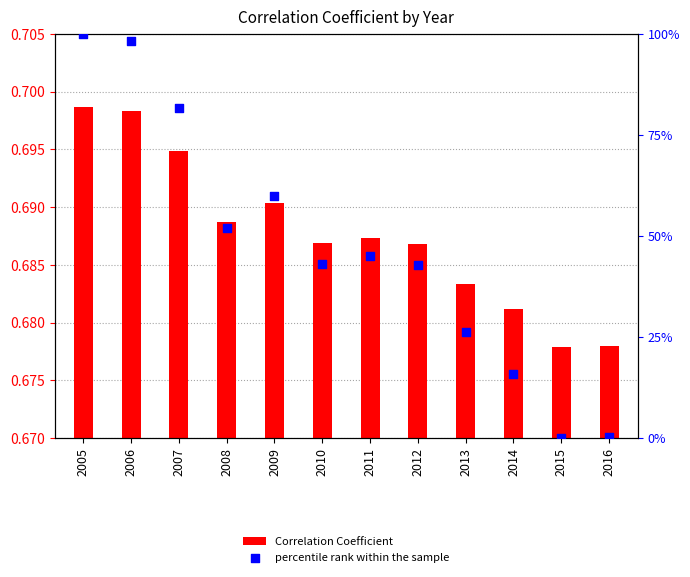

At how many categories does at least one series exceed 63?

3